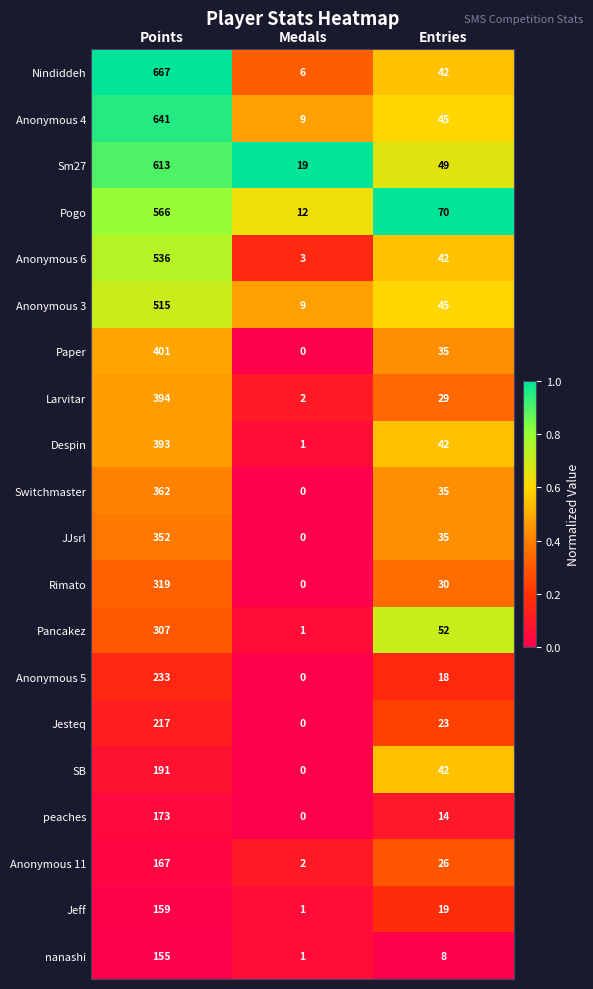

Which series has the largest range (max minus min)?

Nindiddeh